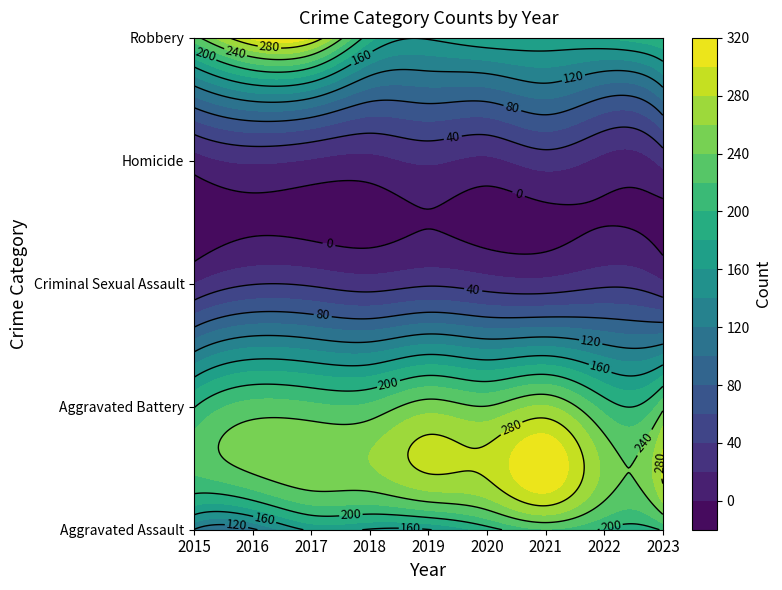

What is the sum of all Criminal Sexual Assault values?

279